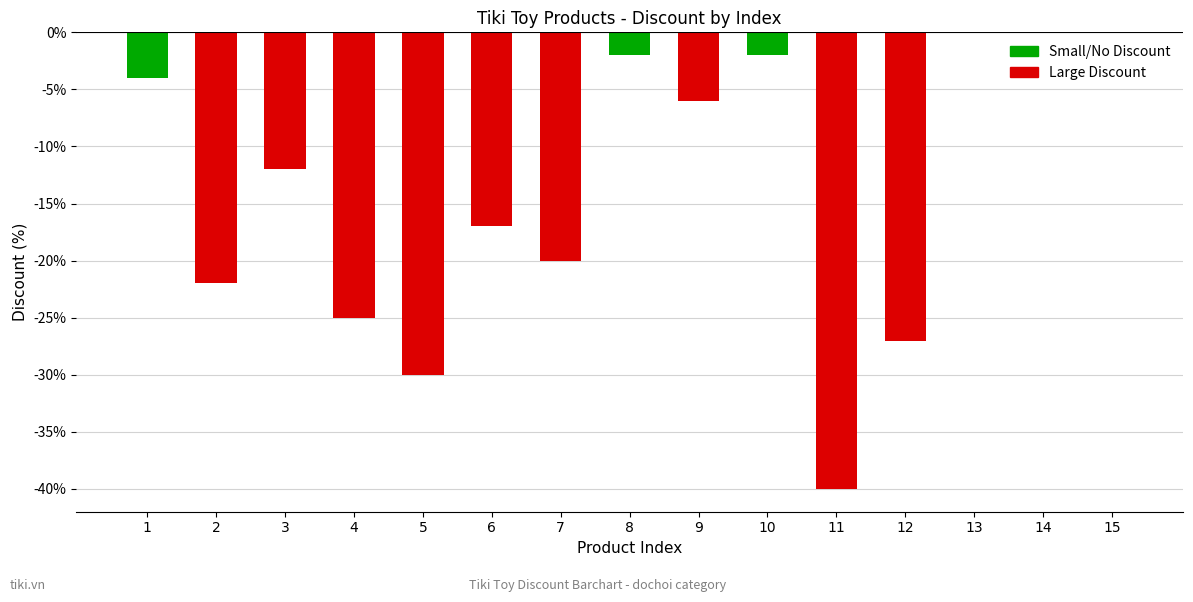

Are the bars horizontal?

No